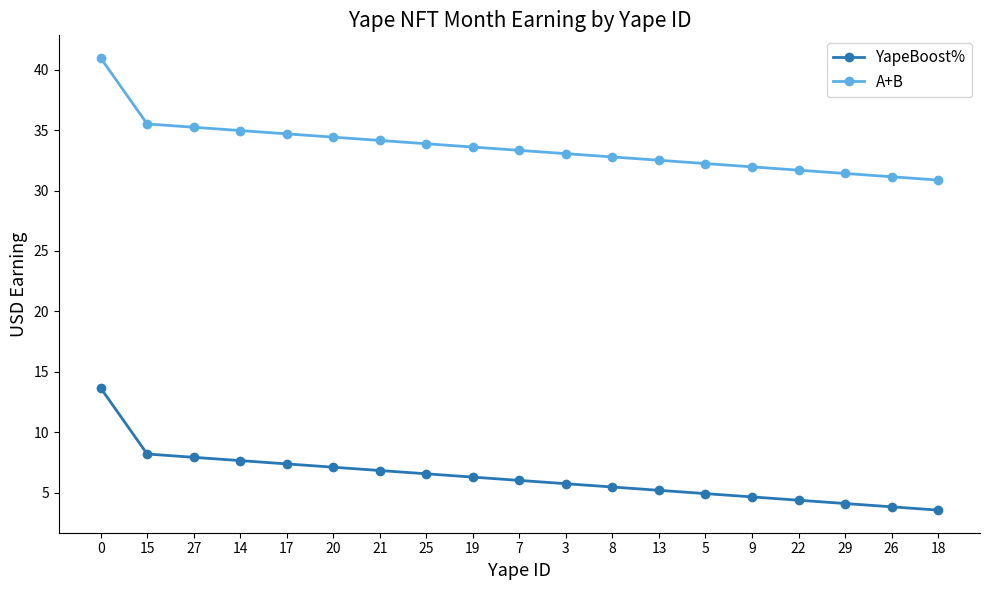

True or false: YapeBoost% and A+B intersect in this chart.

False